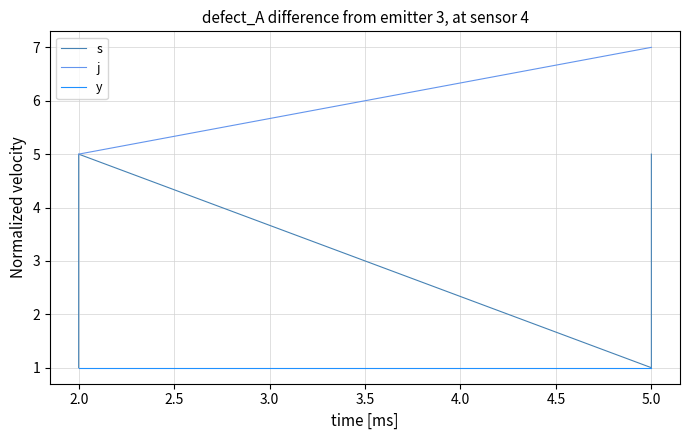

Which series has the largest total across all categories?

j